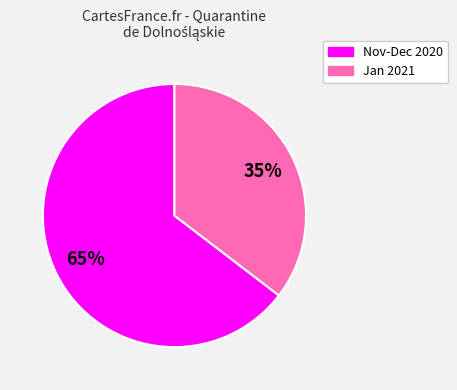

Is there a majority slice in this chart?

Yes